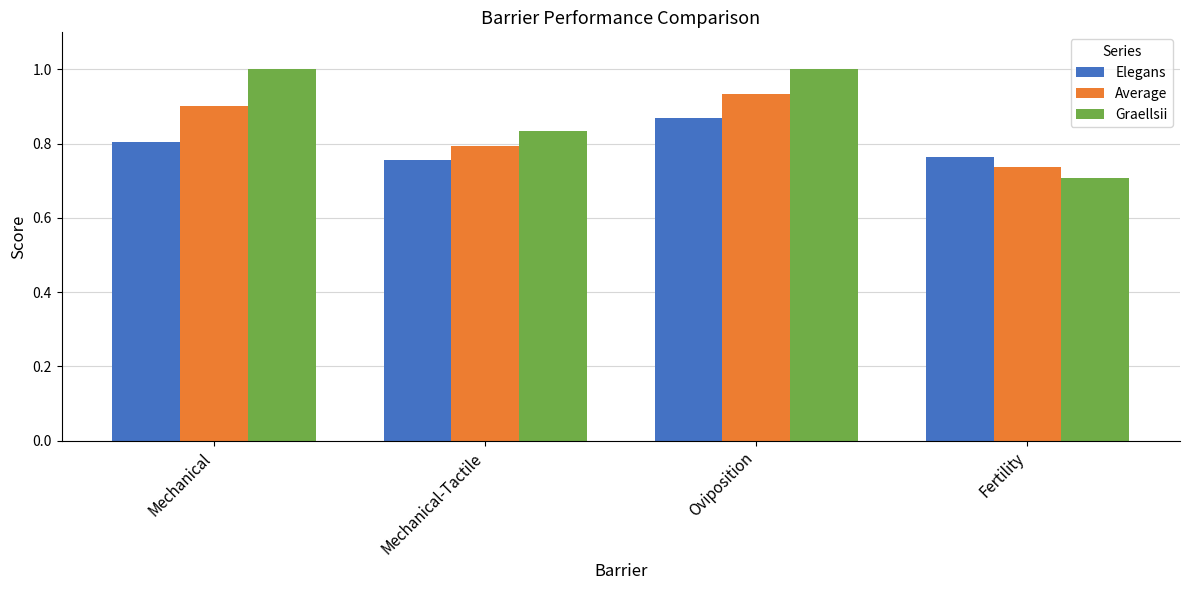

At Mechanical, list the series in order from smallest to largest.

Elegans, Average, Graellsii